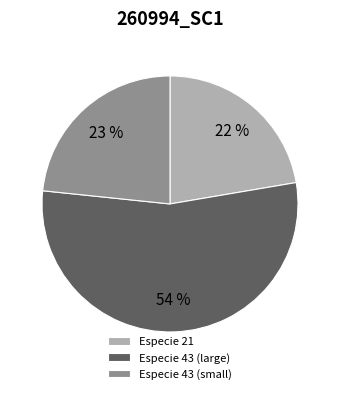

Count the number of slices in the pie.

3